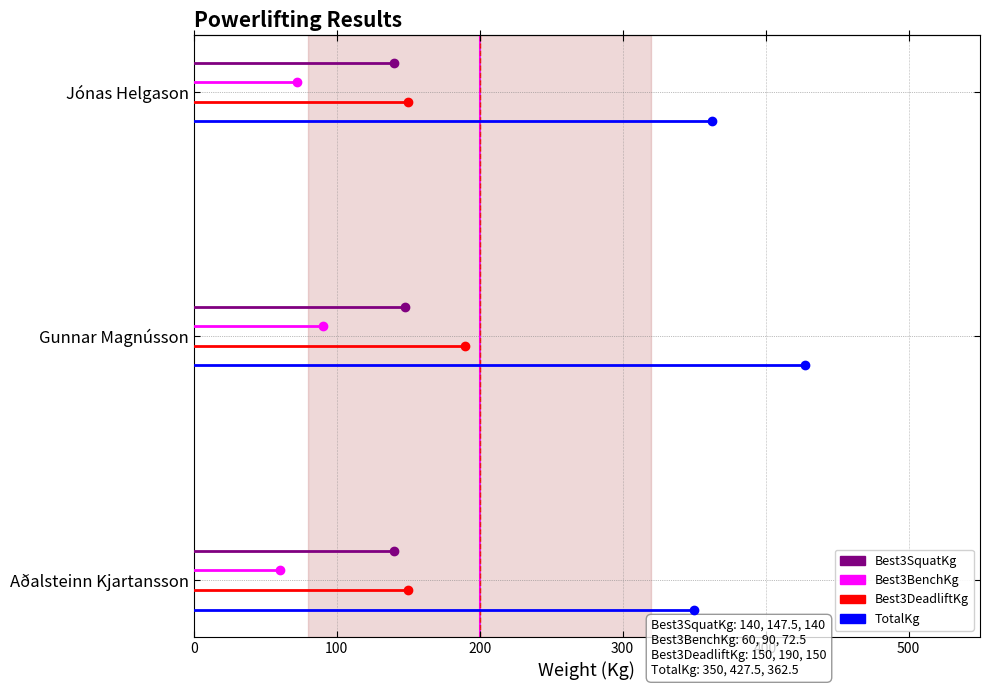

True or false: Best3BenchKg has a value of 0.0 at 100.

False